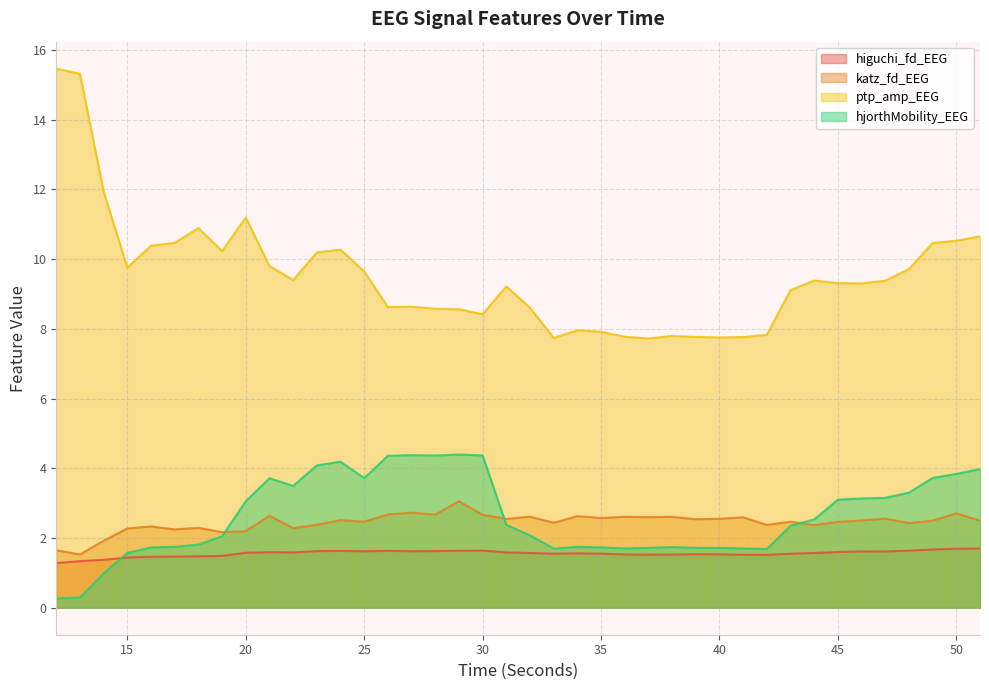

Rank the series by their maximum value, from lowest to highest.

higuchi_fd_EEG, katz_fd_EEG, hjorthMobility_EEG, ptp_amp_EEG